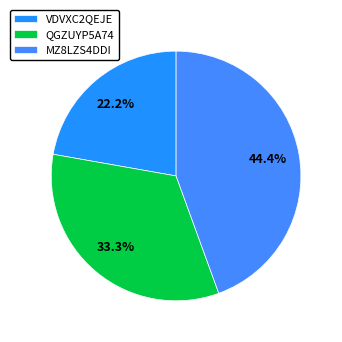

The QGZUYP5A74 slice represents 33% of the pie. True or false?

True